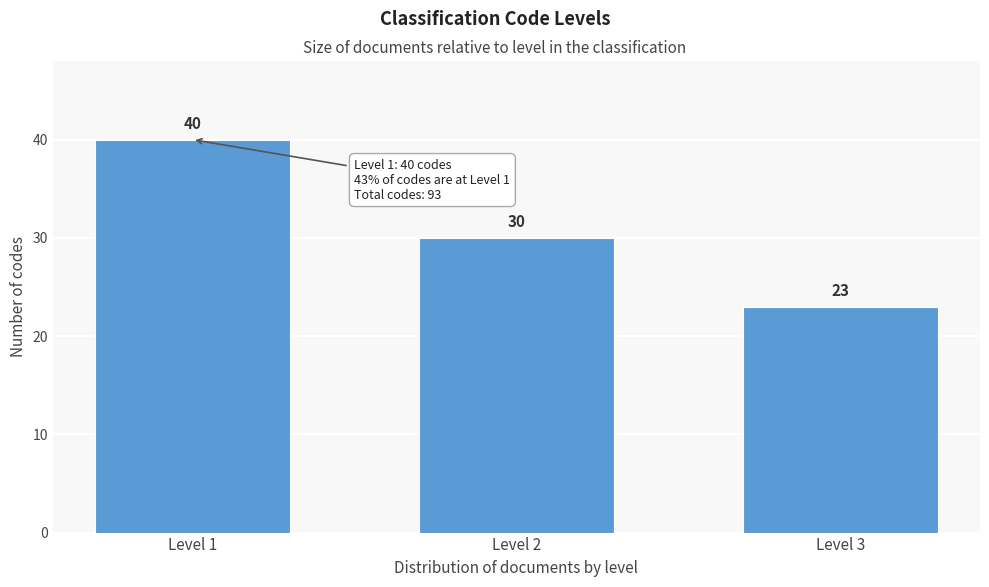

Reading left to right, extract all data points from this chart.

Level 1=40	Level 2=30	Level 3=23